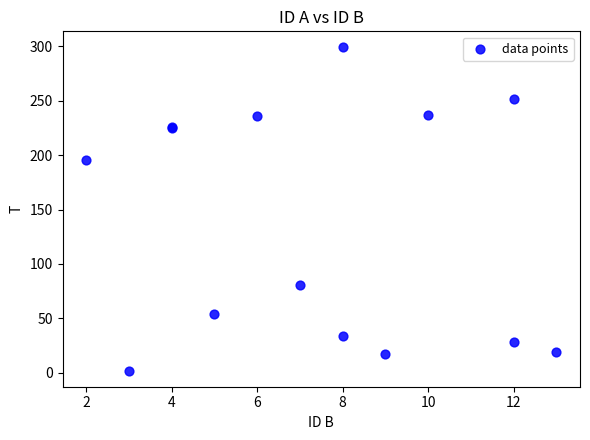

What Y value in the scatter plot is closest to 150?

196